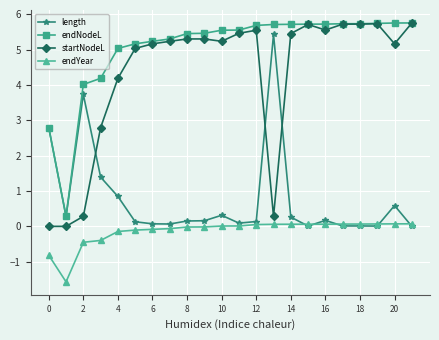

Count the number of data series in this chart.

4